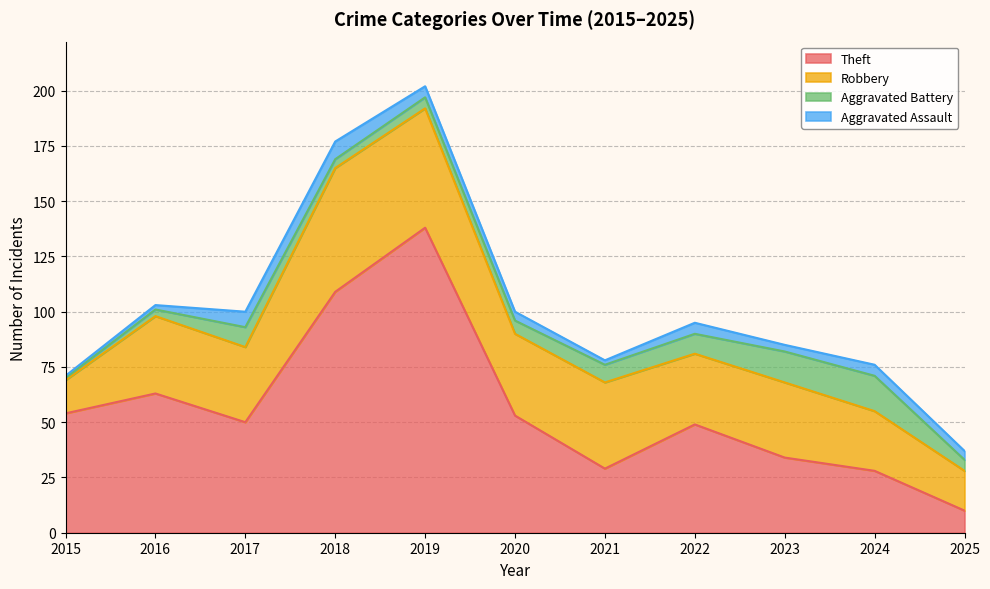

What is the value of the Aggravated Battery point at the 10th from the left?

16